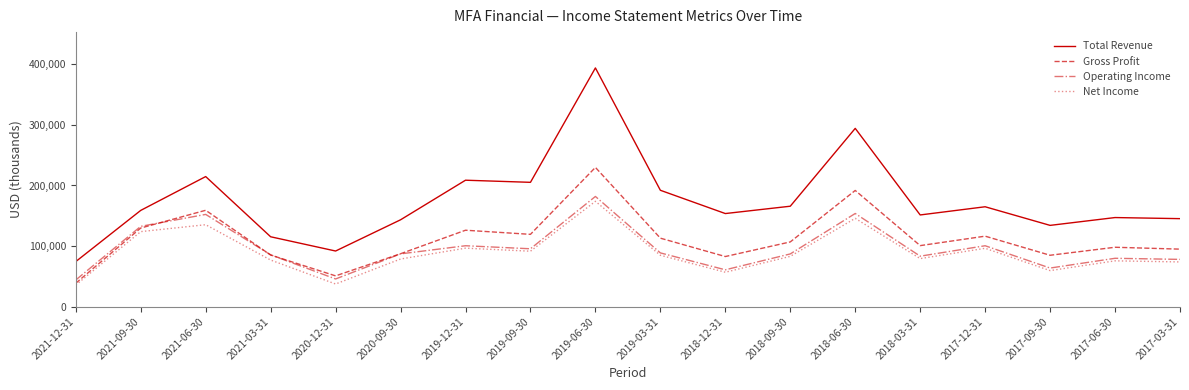

Which series has the widest spread of values?

Total Revenue